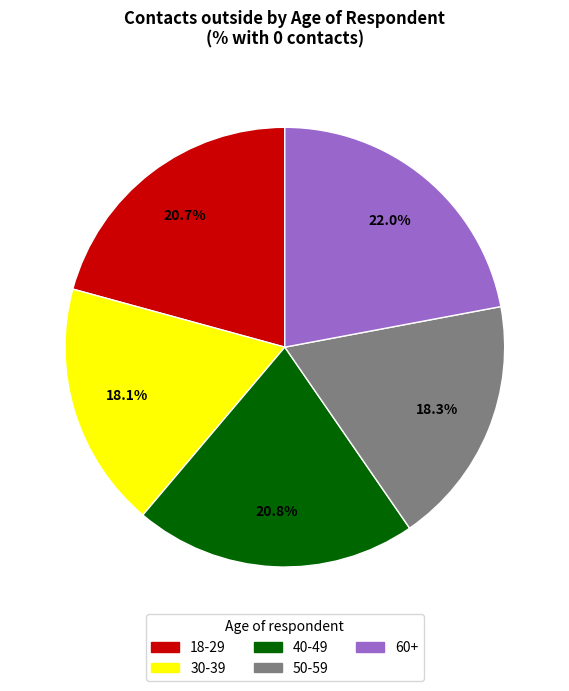

Does 40-49 account for over 50% of the chart?

No